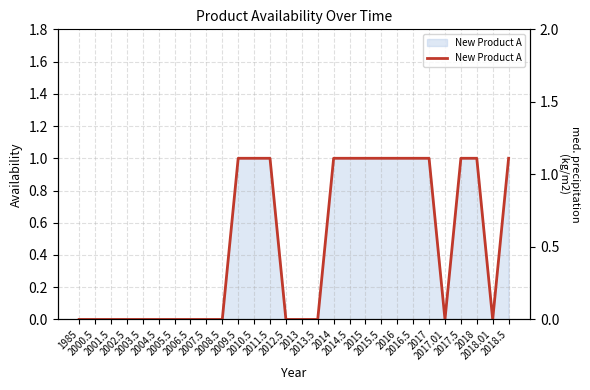

True or false: there are more than 2 points higher than both neighbors.

False